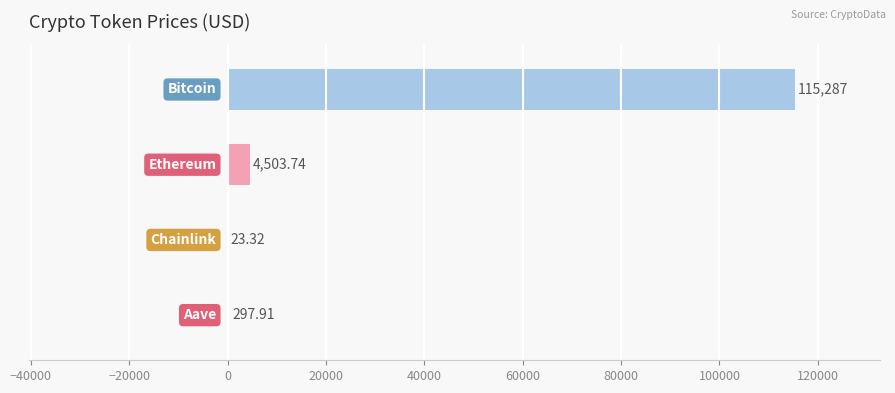

What is the sum of all values?

120112.0